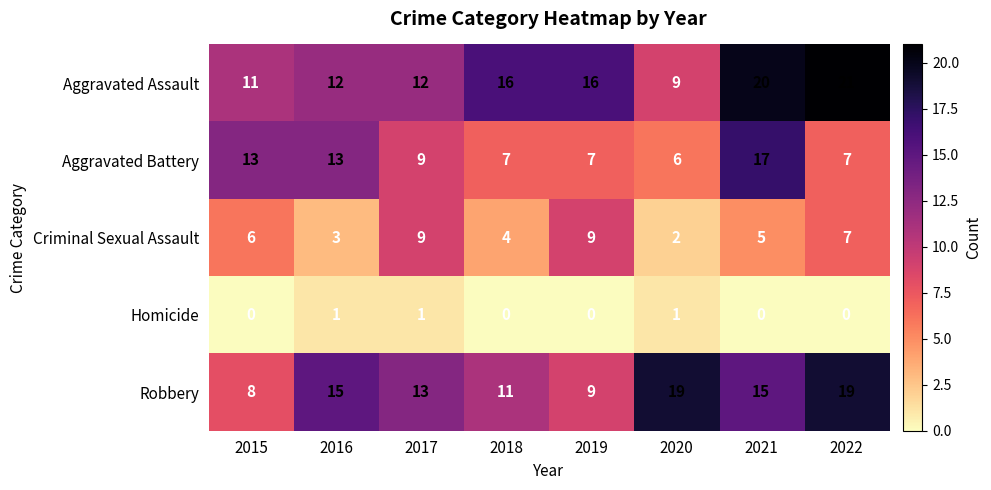

Rank the series by their maximum value, from lowest to highest.

Homicide, Criminal Sexual Assault, Aggravated Battery, Robbery, Aggravated Assault